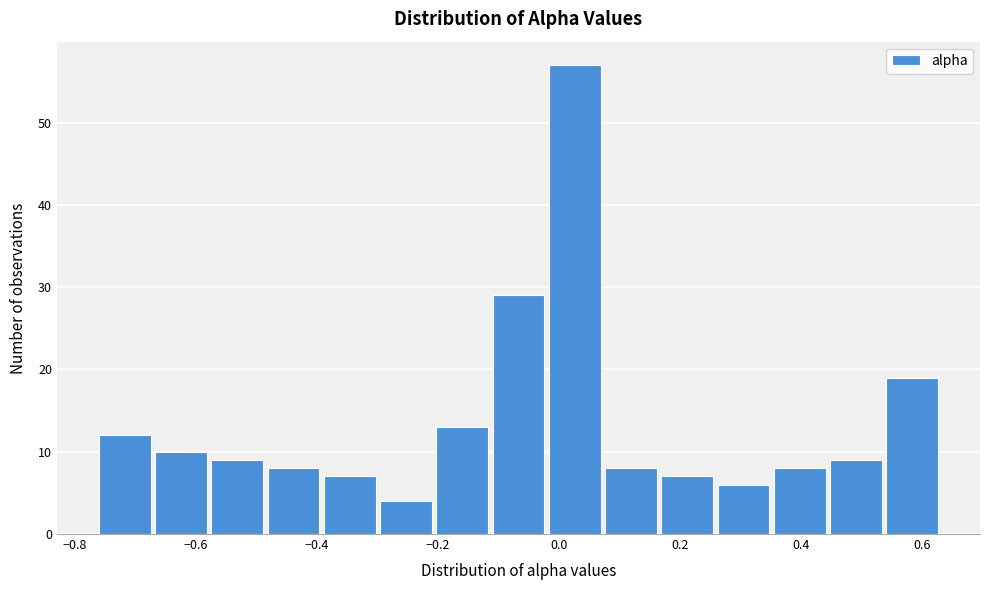

Over which range of the x-axis is the bar tallest?

-0.02 to 0.08